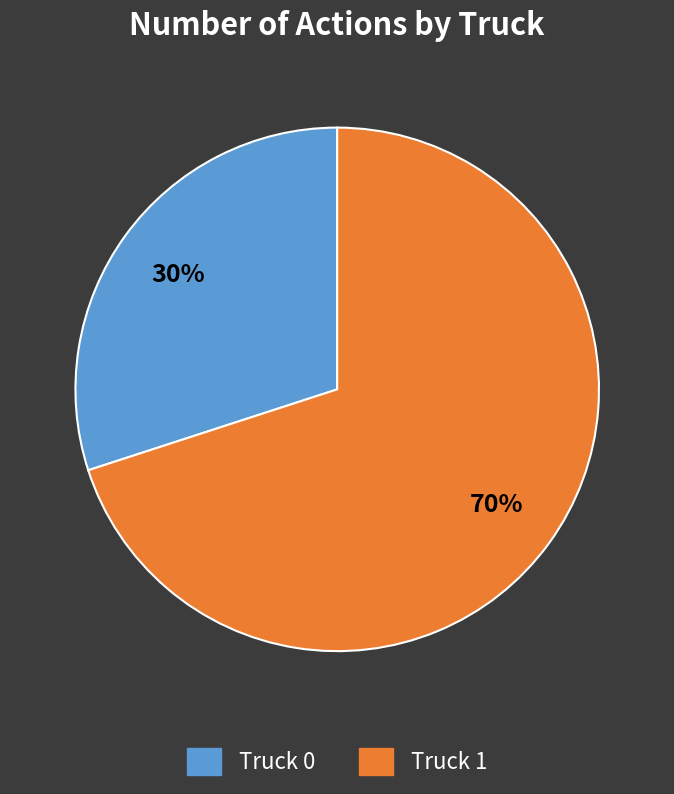

Which slice represents more than half of the pie?

Truck 1